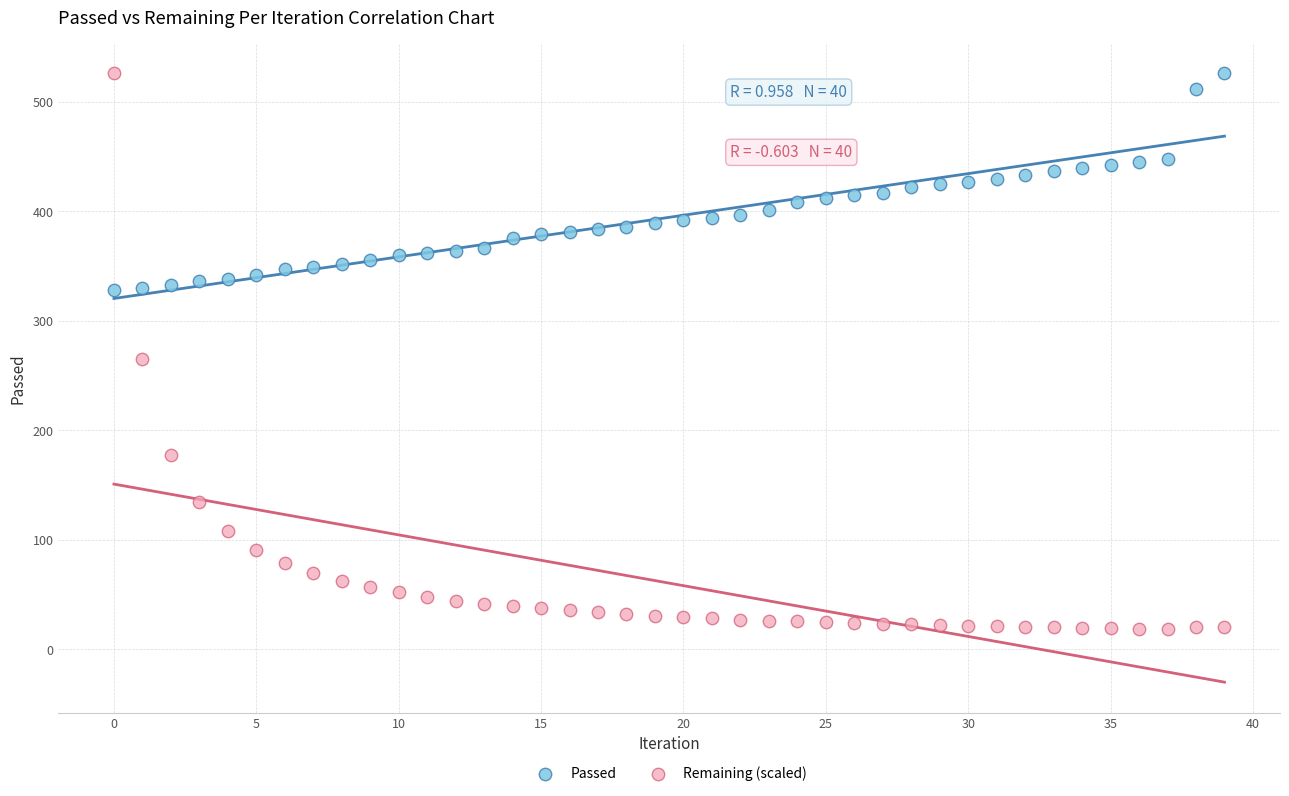

Which series reaches the minimum Y coordinate?

Remaining (scaled)